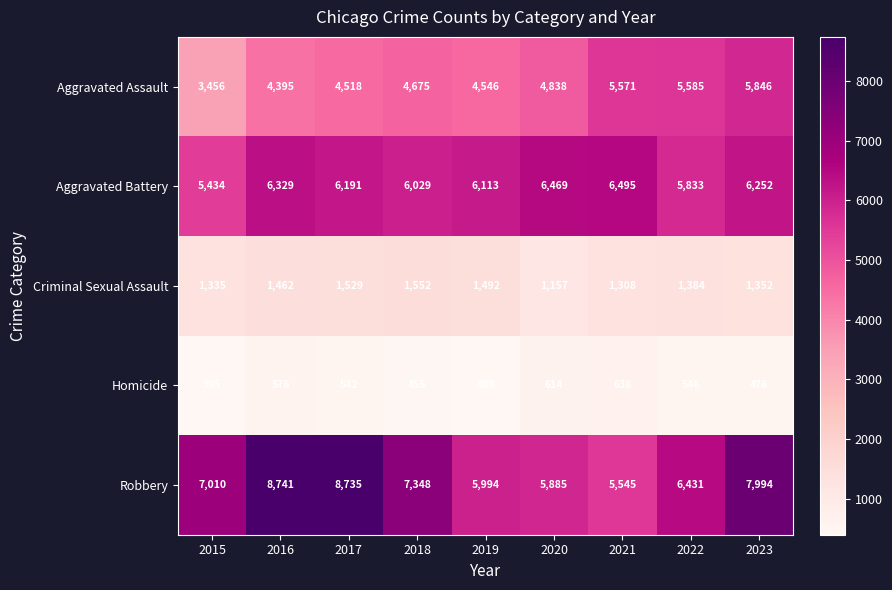

What is the difference between the maximum and minimum values in the Criminal Sexual Assault series?

395